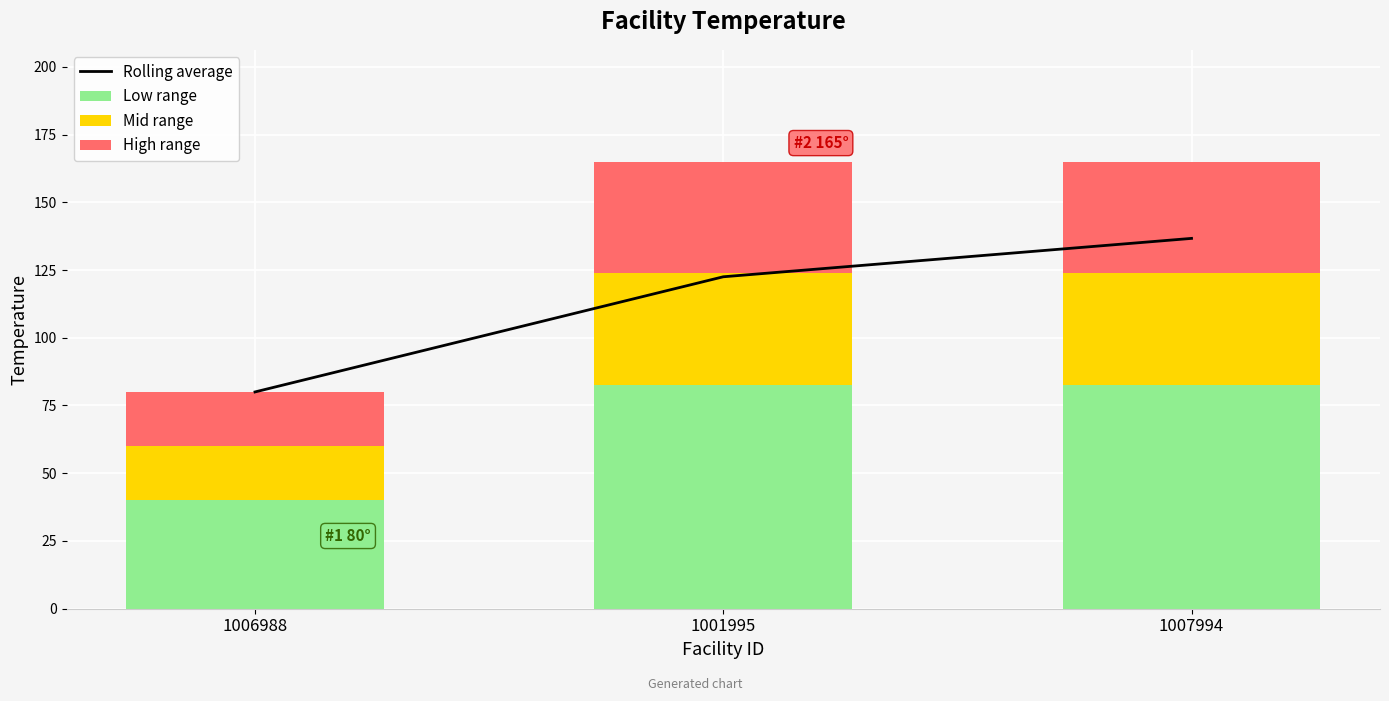

What is the value of the 1st bar from the left?

80.0